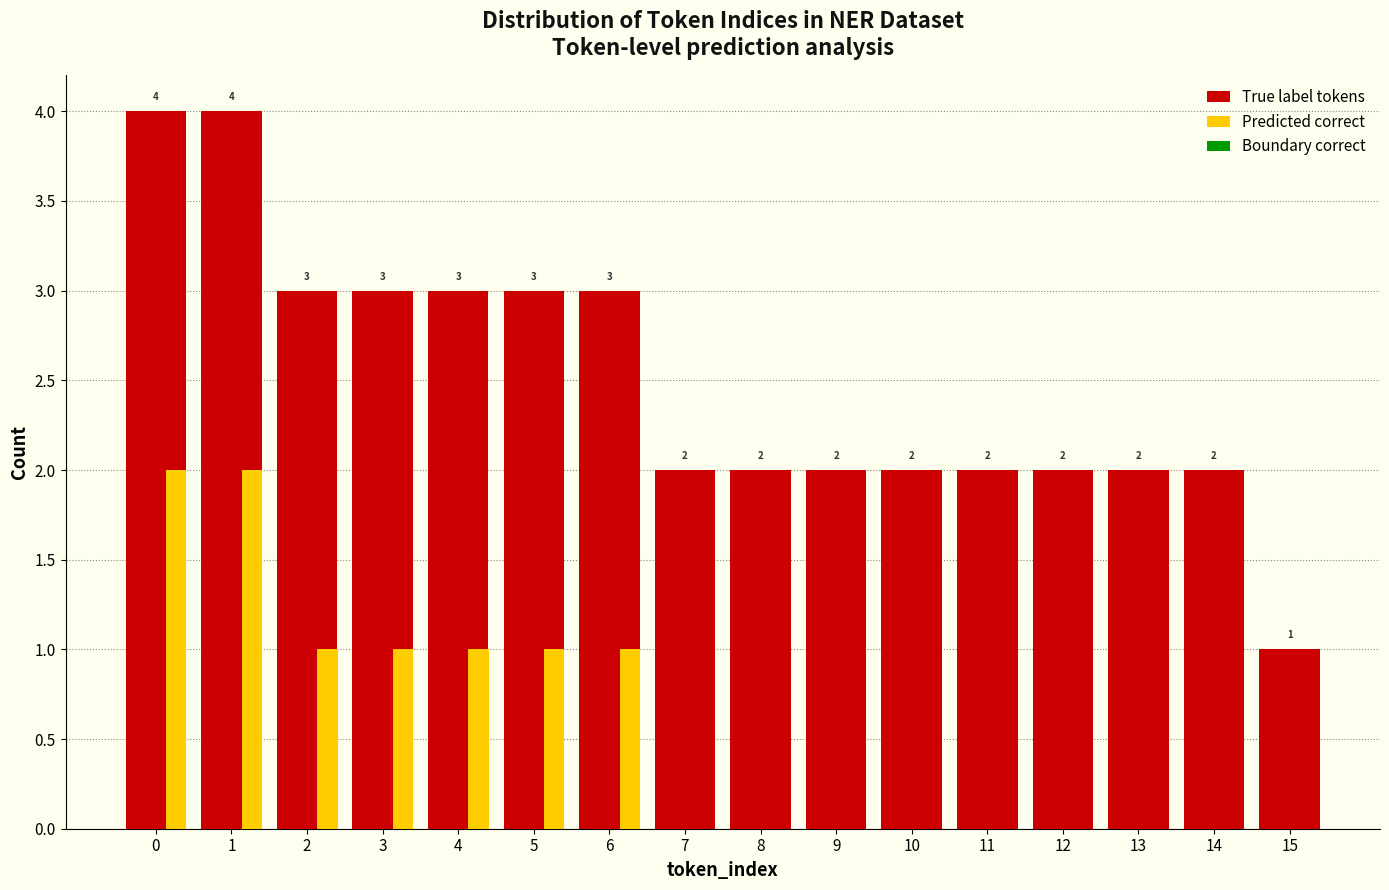

Is the value of True label tokens at 15 greater than the value of Predicted correct at 10?

Yes